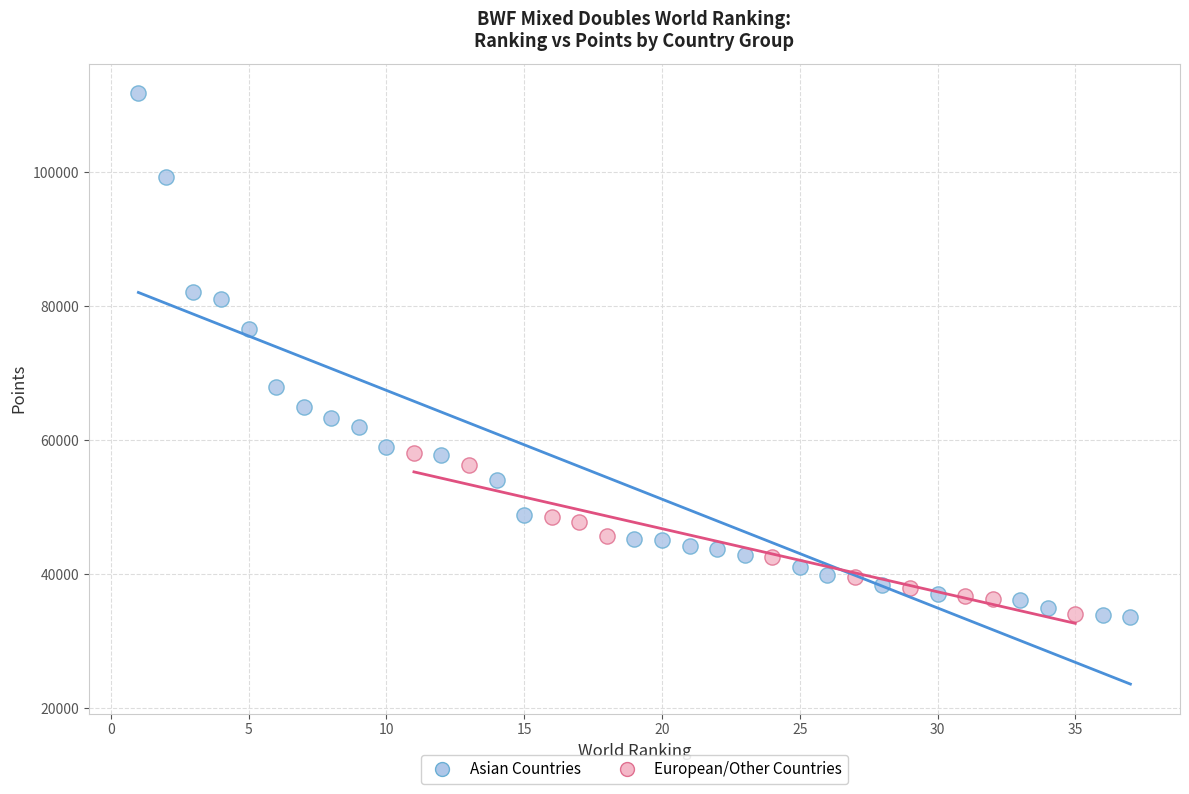

Which series has the widest spread of Y values?

Asian Countries